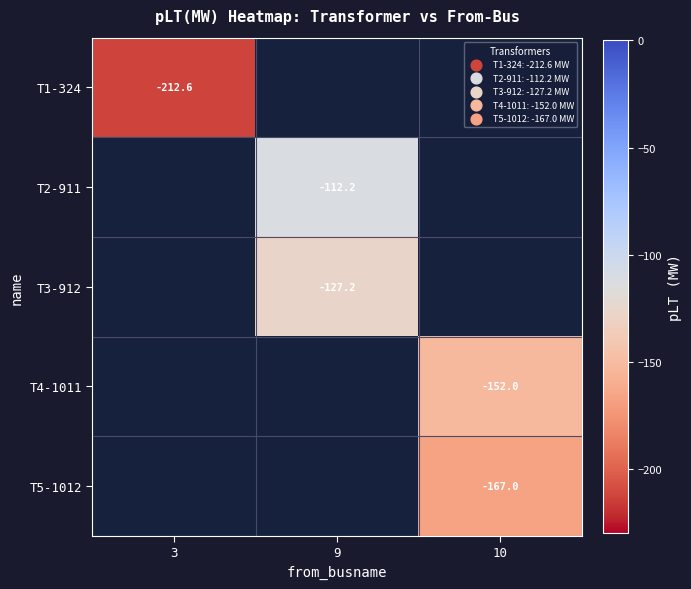

What is the minimum value shown in the chart?

-212.6